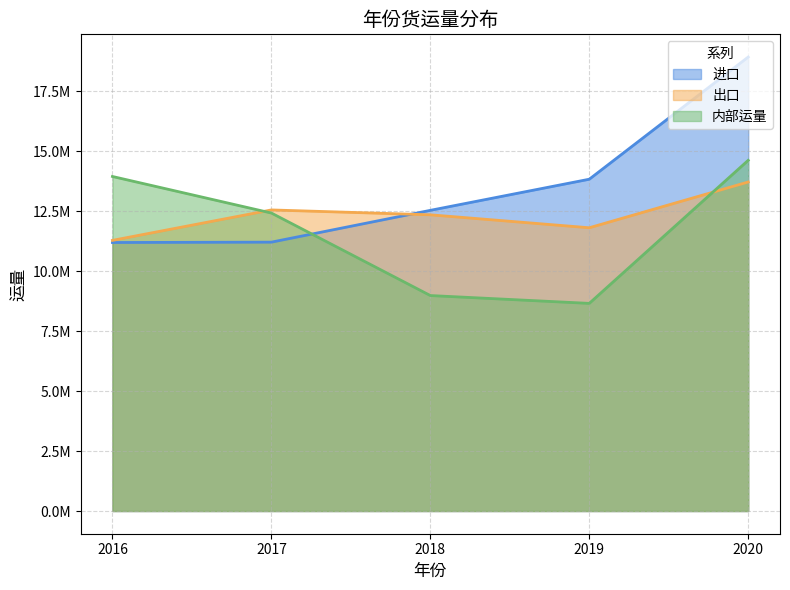

Reading left to right, extract all data points from this chart.

进口: 2016=11191856.7	2017=11206584.3	2018=12532518.4	2019=13829814.3	2020=18922508.4
出口: 2016=11280593.3	2017=12549608.0	2018=12346708.4	2019=11806680.2	2020=13714170.3
内部运量: 2016=13944038.4	2017=12420252.4	2018=8981275.1	2019=8654475.8	2020=14617833.0